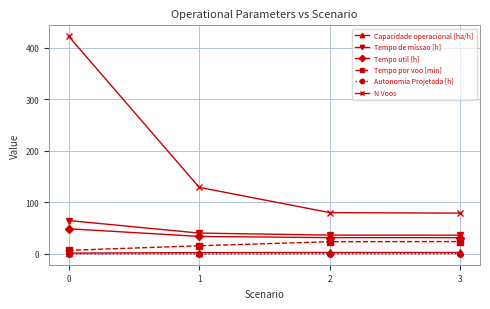

What is the difference between the Tempo util [h] values at 0 and 1?

14.9